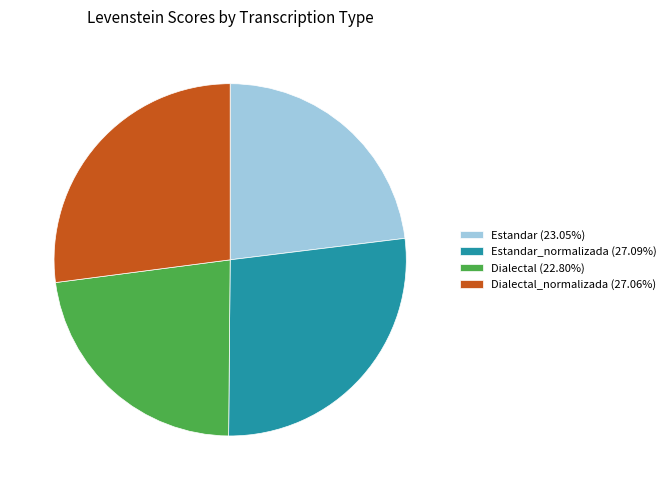

Does Dialectal (22.80%) represent more than half of the total?

No